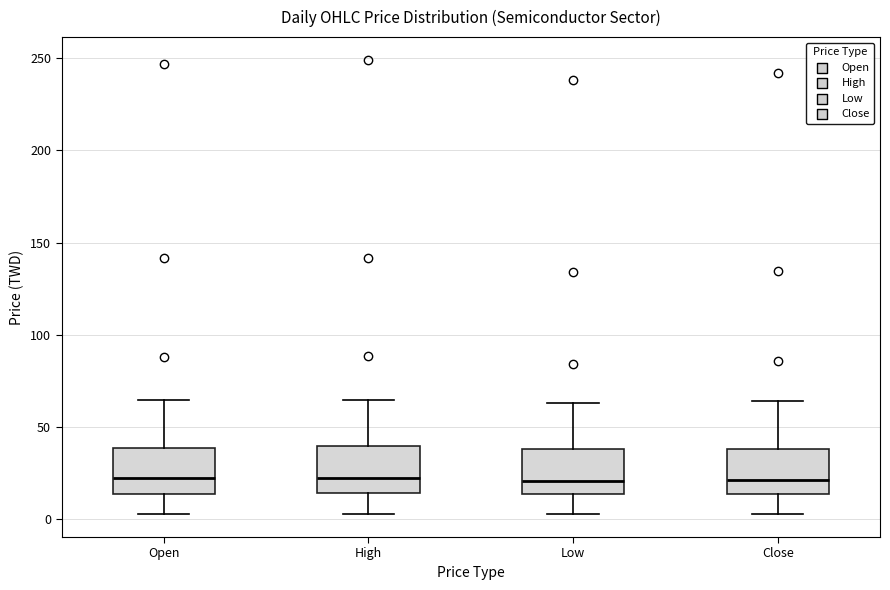

Reading left to right, transcribe this box plot: for each box, give where its median line is, the range the box spans, and where its two whiskers end, as read against the y-axis. The values are not printed on the chart, so give them approximately, as read against the axis.

Open: median 20, box 15 to 40, whiskers 5 to 65
High: median 20, box 15 to 40, whiskers 5 to 65
Low: median 20, box 15 to 40, whiskers 5 to 65
Close: median 20, box 15 to 40, whiskers 5 to 65